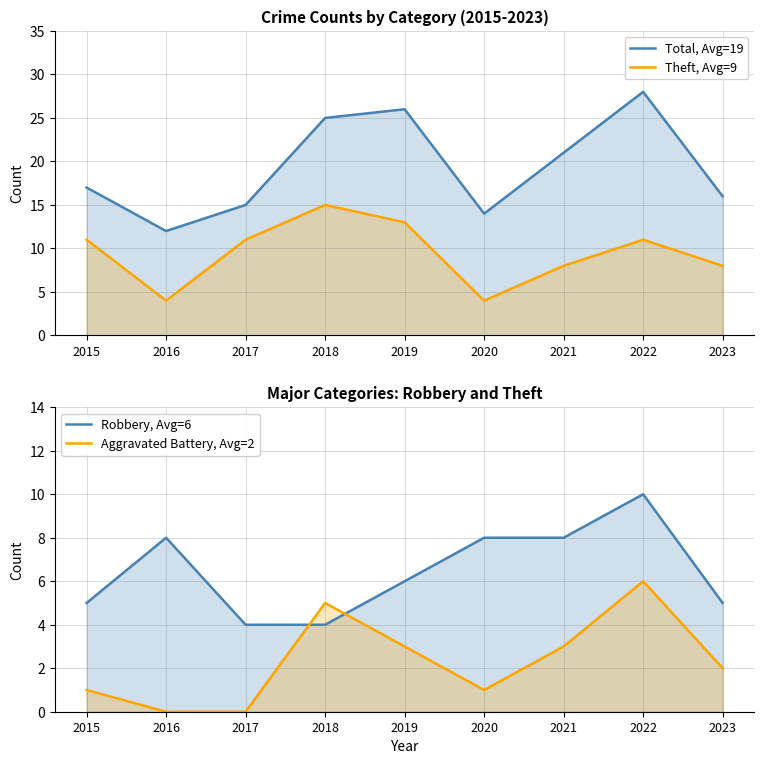

Rank the series at 2021 from highest to lowest value.

Total, Avg=19, Theft, Avg=9, Robbery, Avg=6, Aggravated Battery, Avg=2